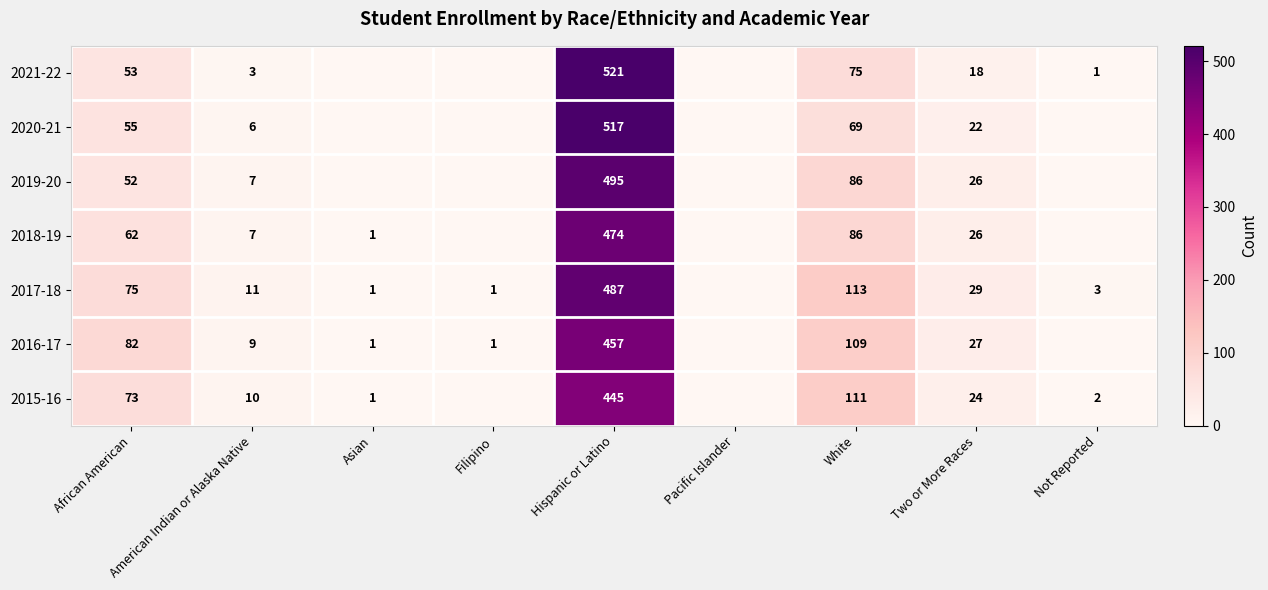

The 2016-17 series shows 0 at Filipino. True or false?

False